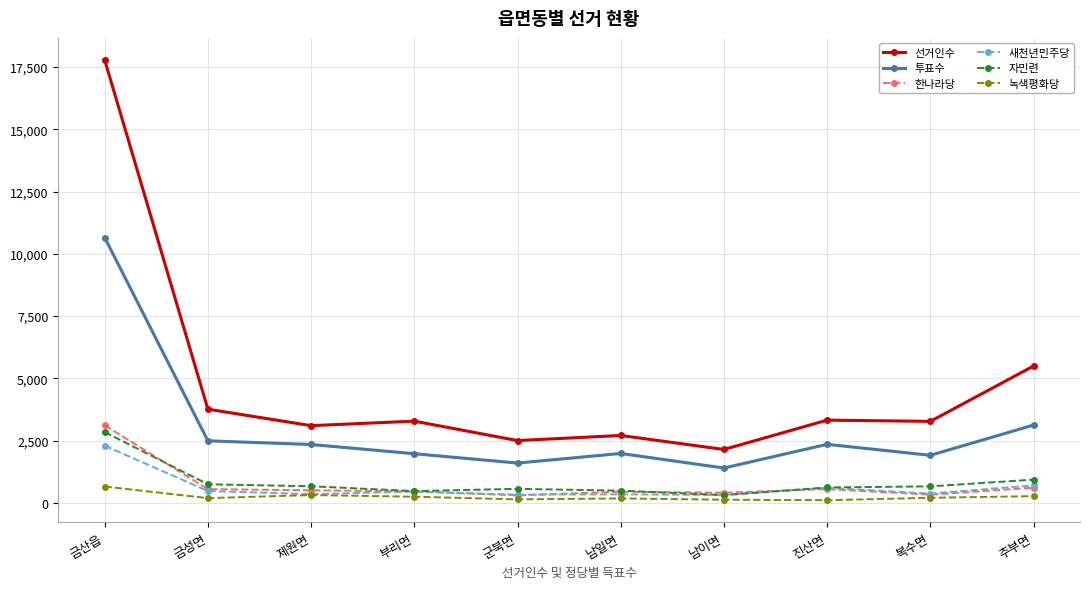

True or false: 선거인수 and 자민련 cross at least once.

False